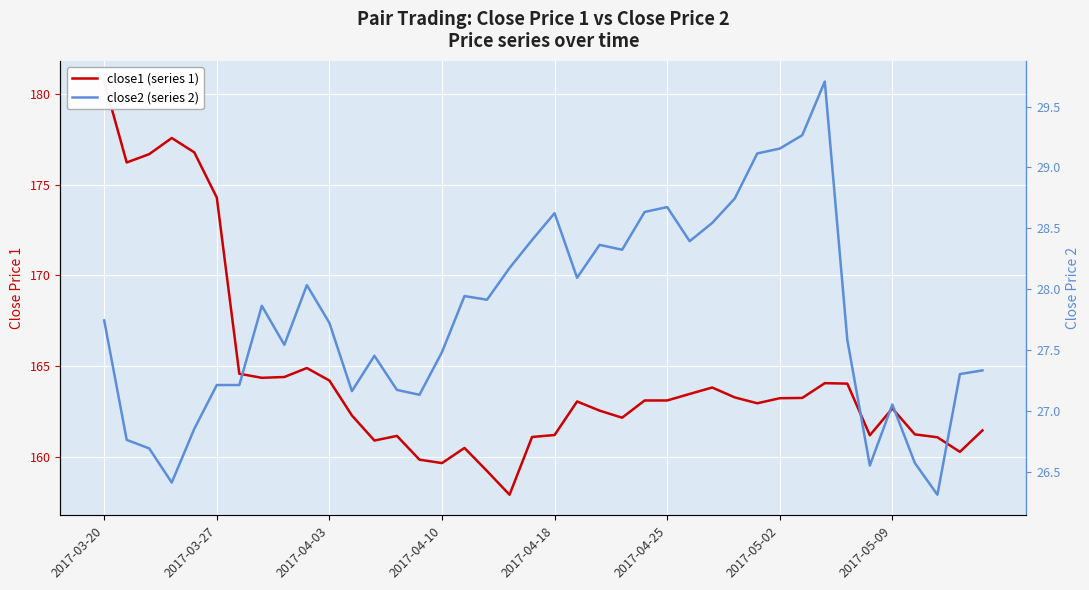

At how many categories does at least one series exceed 31?

40